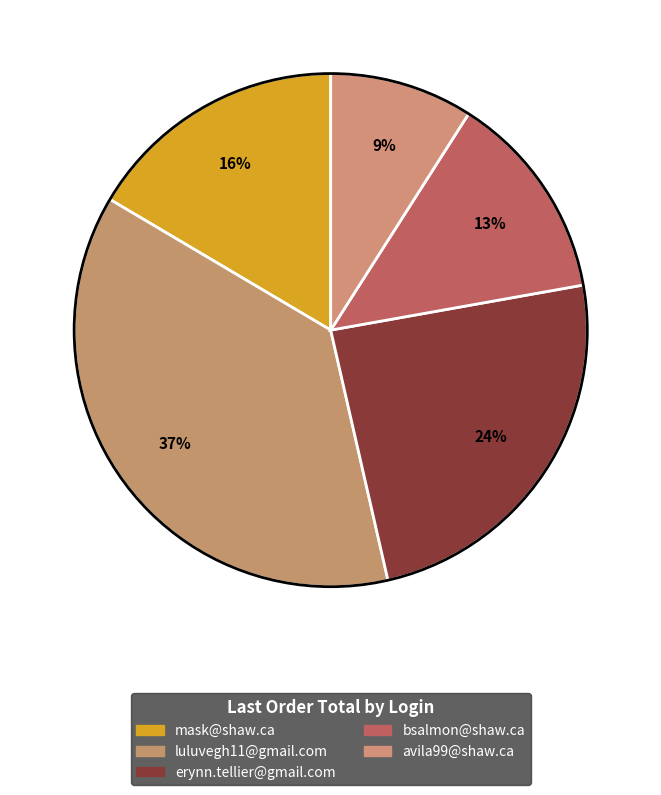

To the nearest percent, what is the difference between the mask@shaw.ca and erynn.tellier@gmail.com slice percentages?

8%